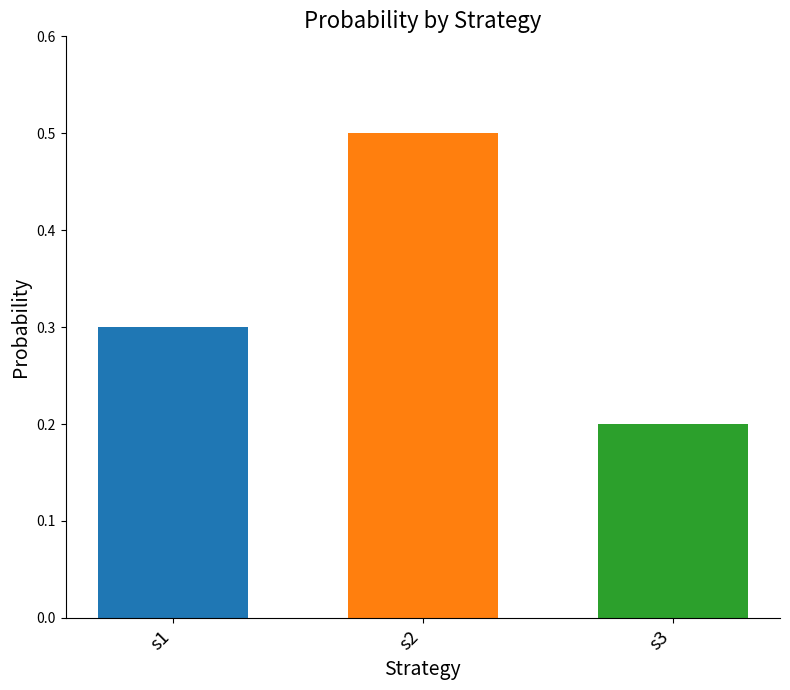

How many values are between 0 and 1?

3